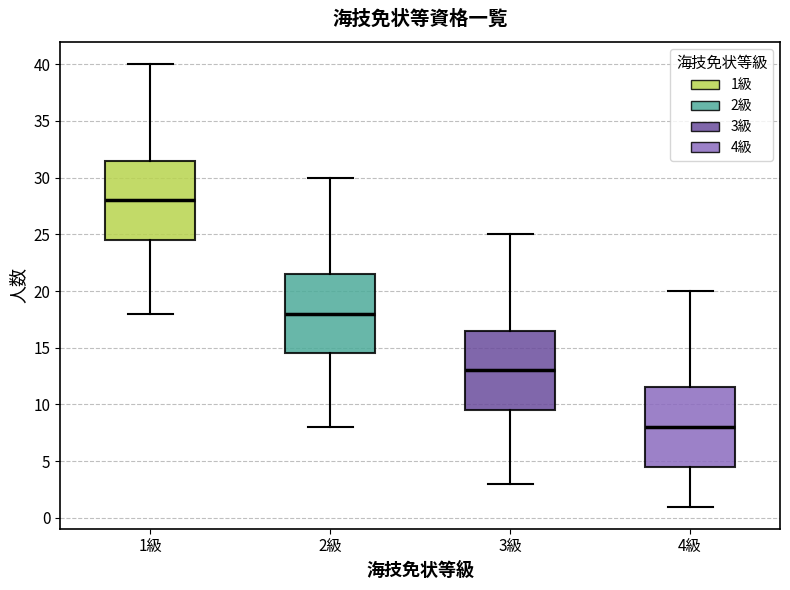

Reading left to right, read every box against the y-axis: the position of its median line, the range the box covers, and the ends of its whiskers. The values are not printed on the chart, so give them approximately, as read against the axis.

1級: median 28.0, box 24.5 to 31.5, whiskers 18.0 to 40.0
2級: median 18.0, box 14.5 to 21.5, whiskers 8.0 to 30.0
3級: median 13.0, box 9.5 to 16.5, whiskers 3.0 to 25.0
4級: median 8.0, box 4.5 to 11.5, whiskers 1.0 to 20.0